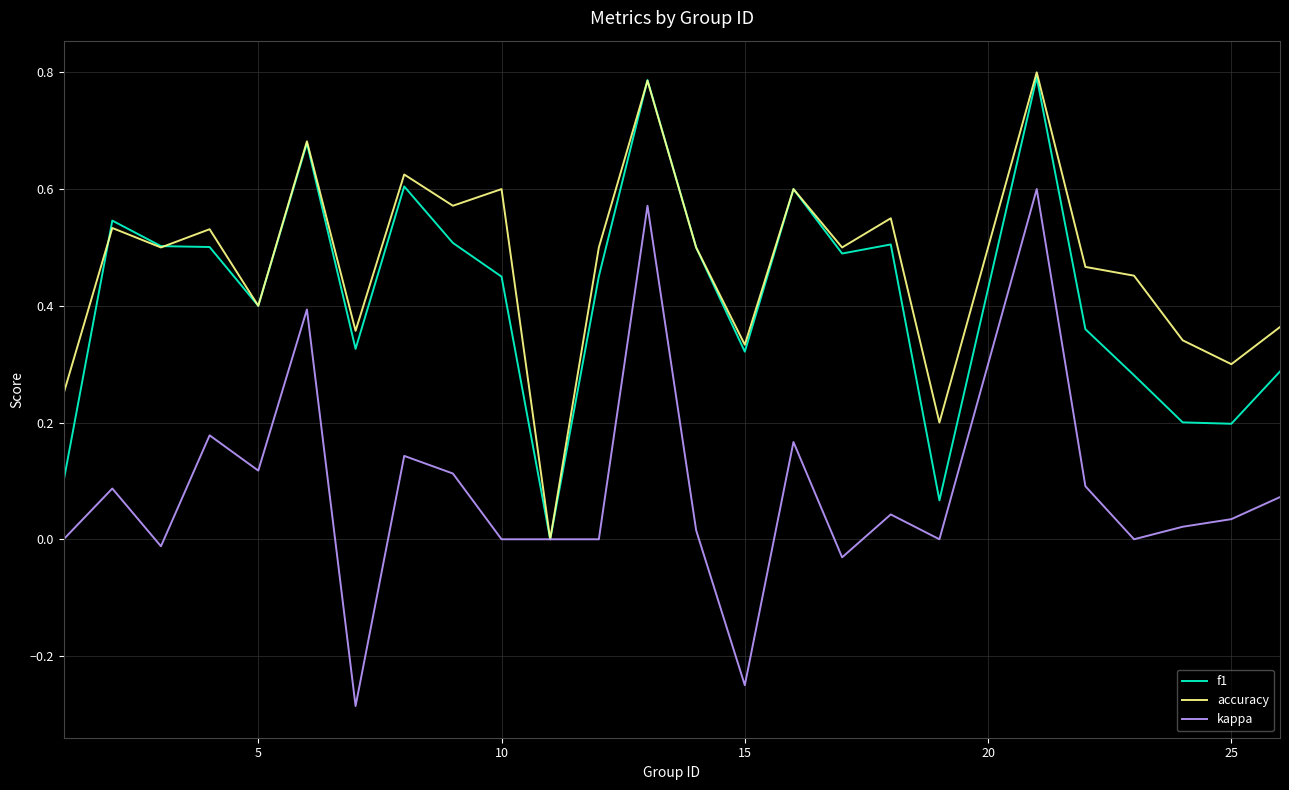

Which series has the largest total across all categories?

accuracy